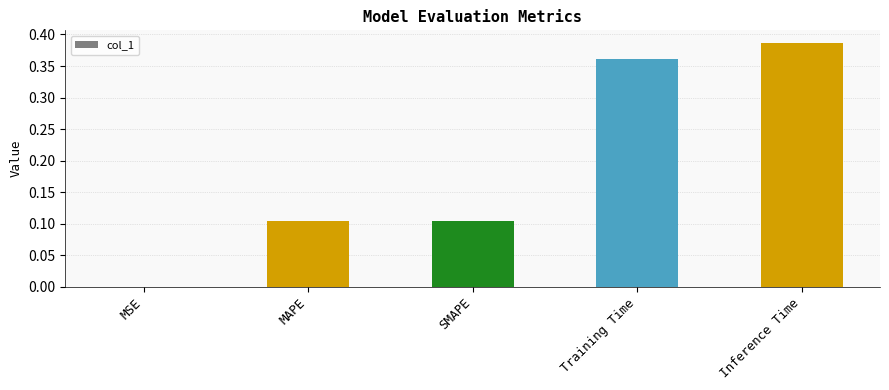

True or false: the data shows 0.6 at Inference Time.

False